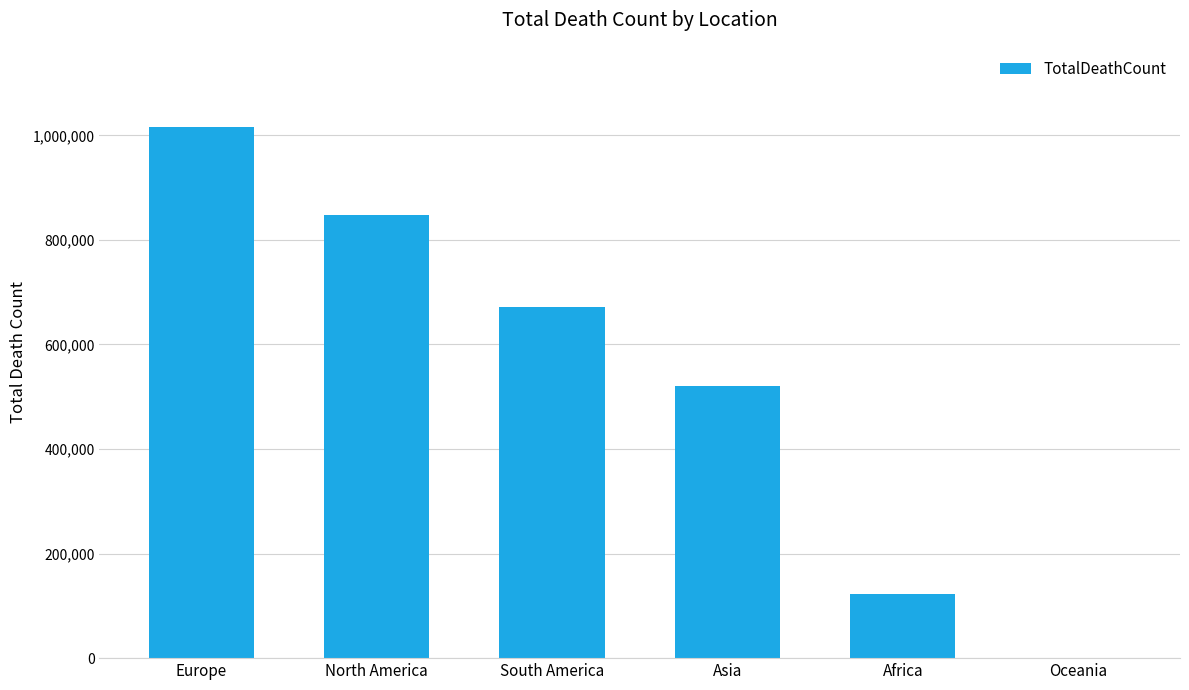

Reading left to right, list all the values displayed in this chart.

1016750	847942	672415	520269	121784	1046